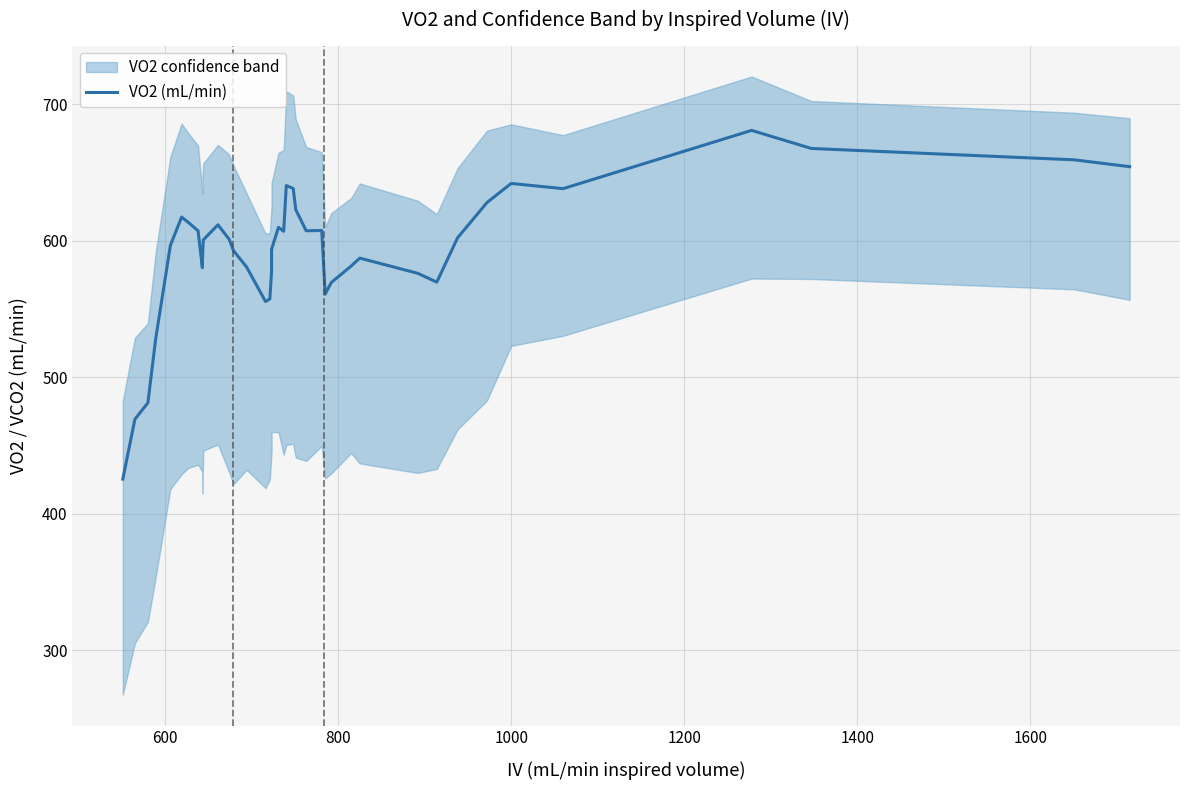

Reading left to right, extract all data points from this chart.

425.3	469.1	481.1	527.9	596.5	617.2	613.1	607.2	580.0	583.8	600.4	611.5	600.9	592.6	580.7	555.3	557.2	577.6	593.6	609.7	606.8	640.2	638.2	622.6	607.2	607.4	560.8	569.2	581.3	587.1	576.0	569.5	602.0	627.8	641.8	638.0	680.7	667.4	659.1	654.1